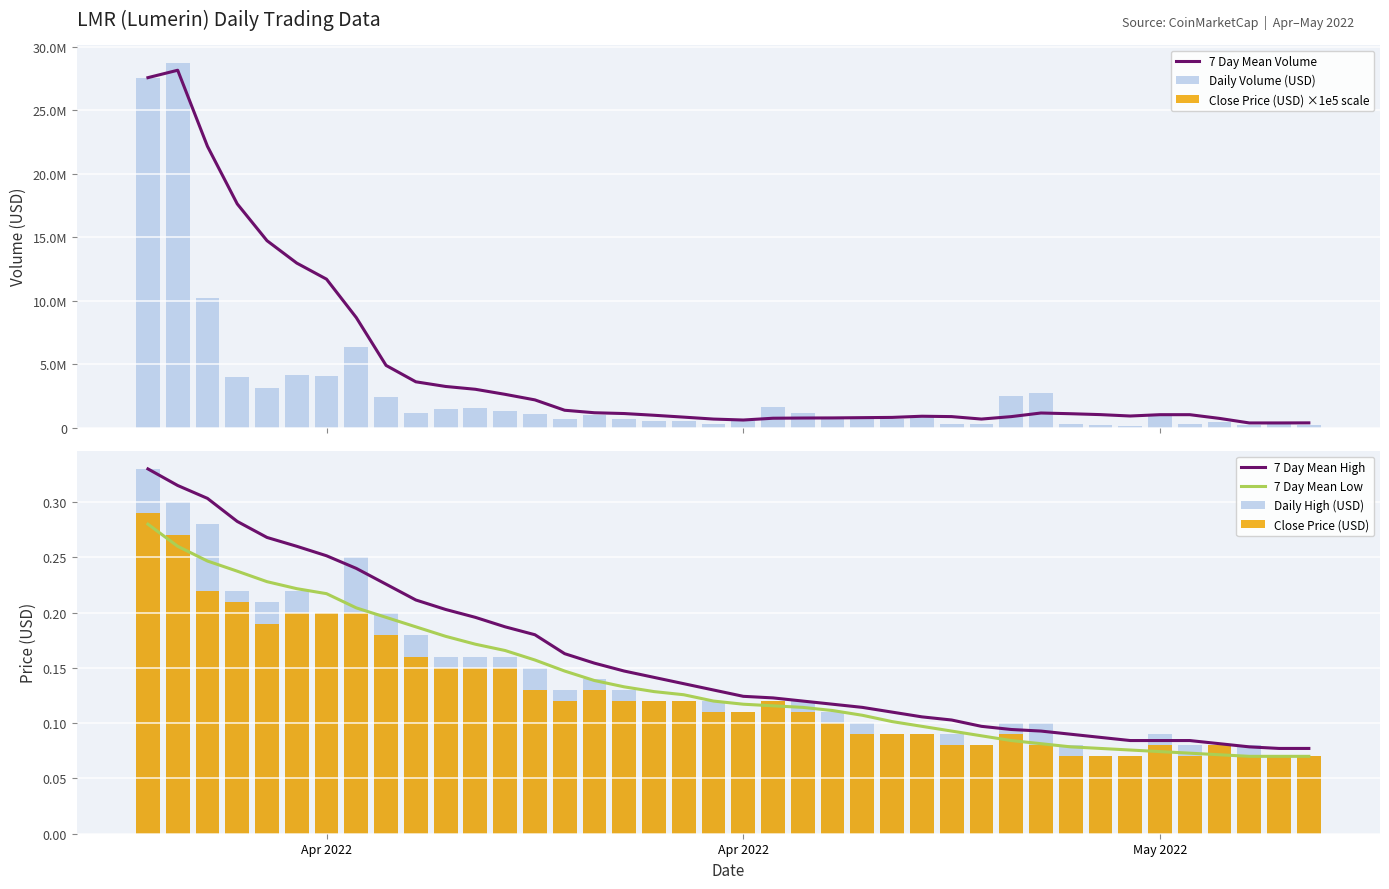

What are all the series names shown in the legend?

volume, high, low, close